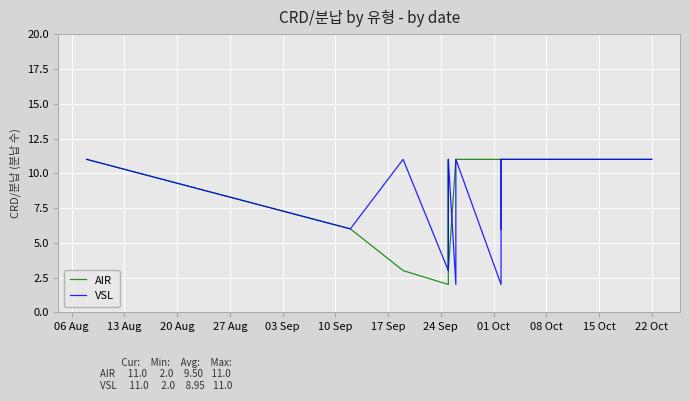

What are all the series names shown in the legend?

AIR, VSL